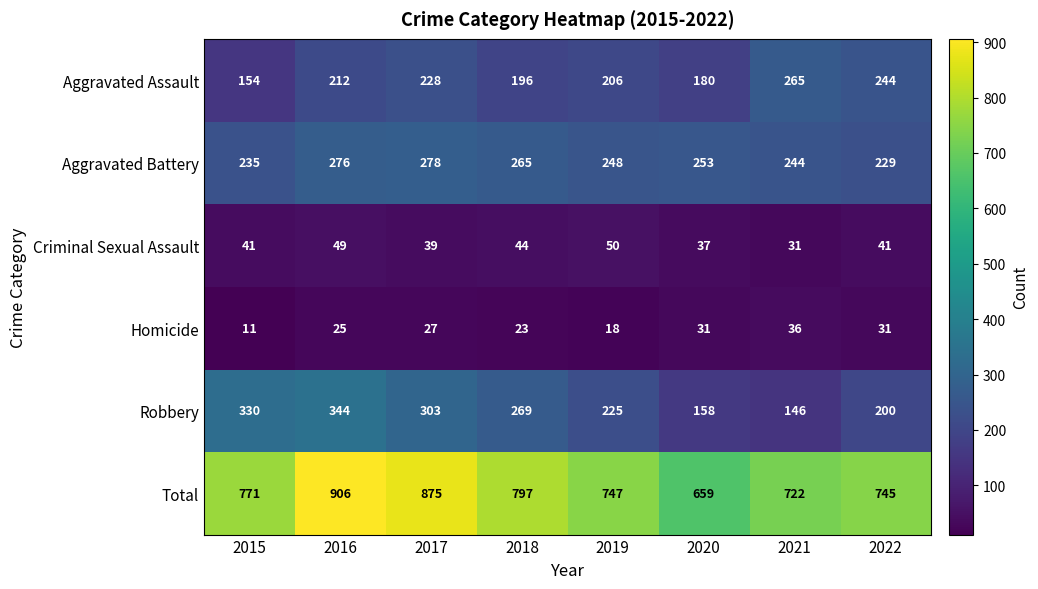

What is the difference between the maximum and minimum values in the Homicide series?

25